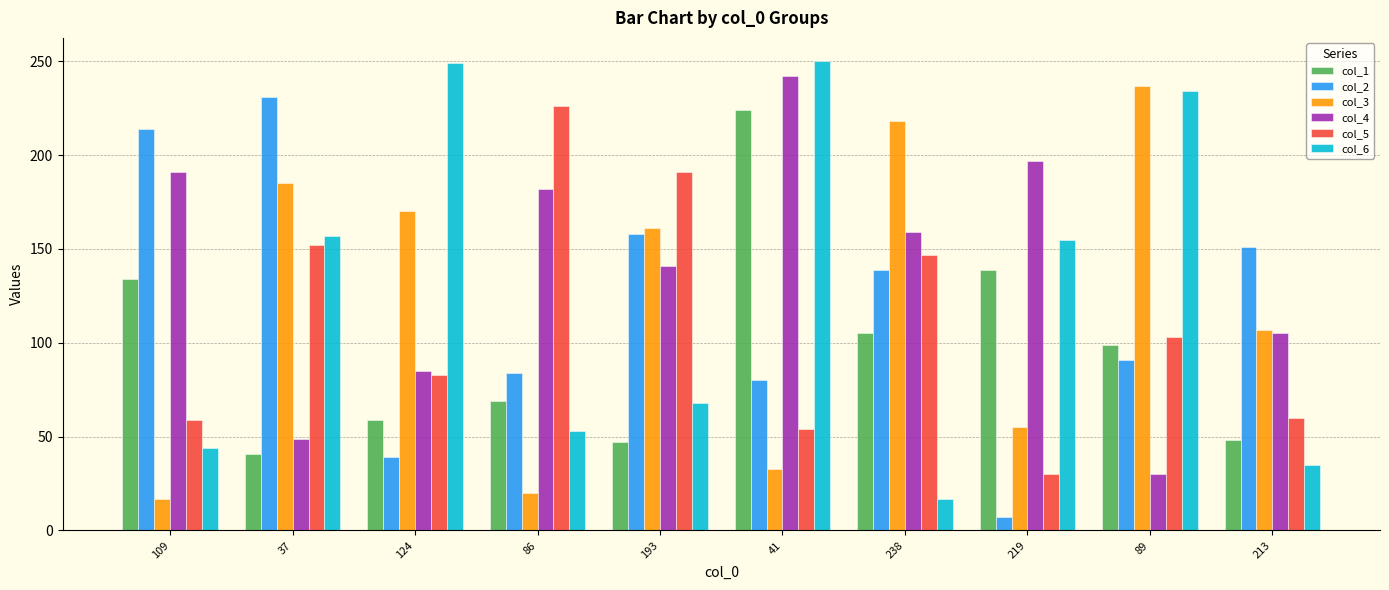

What is the difference between the col_6 values at 89 and 109?

190